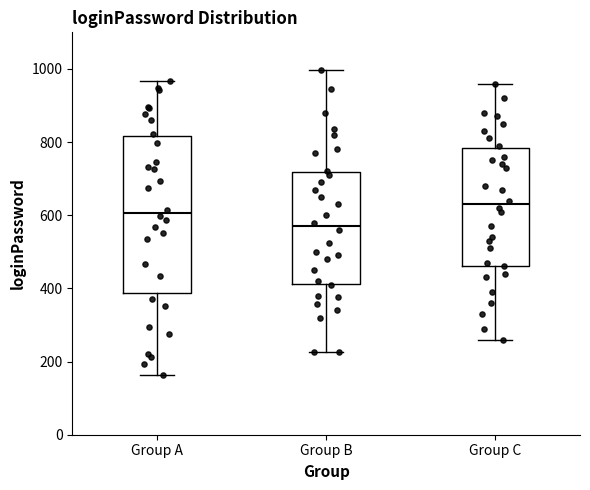

Where is the upper edge of the box for Group C on the y-axis? The values are not printed on the chart, so give them approximately, as read against the axis.

780